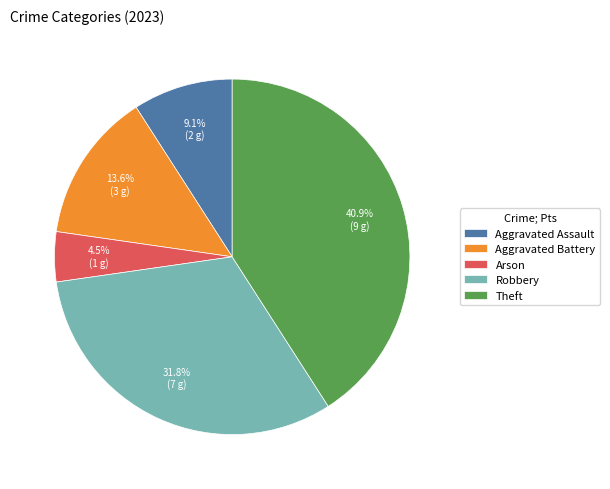

How many segments does this pie chart have?

5